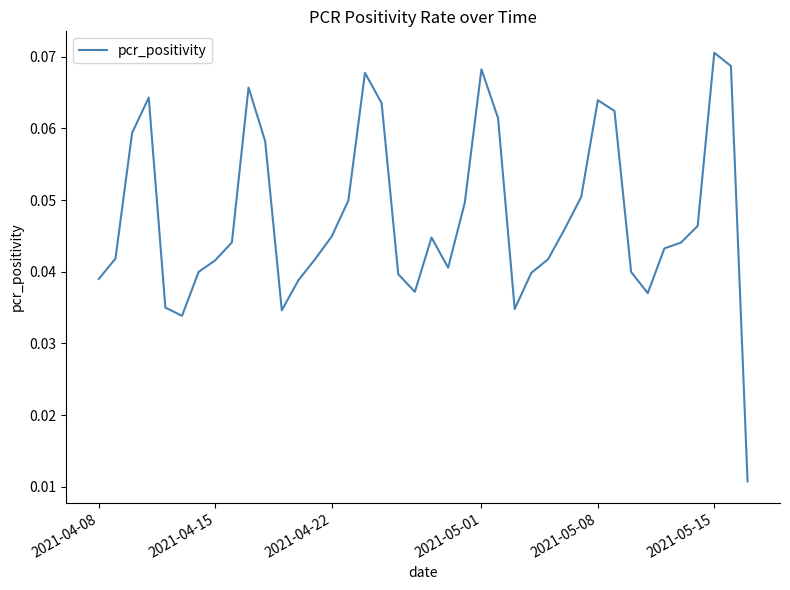

Which category has the highest value across all series?

2021-05-15